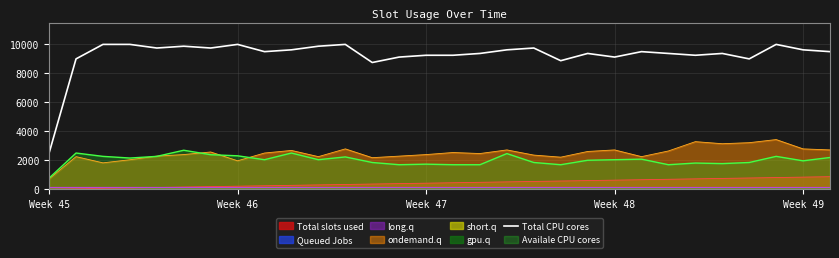

True or false: Total CPU cores and Availale CPU cores intersect in this chart.

False